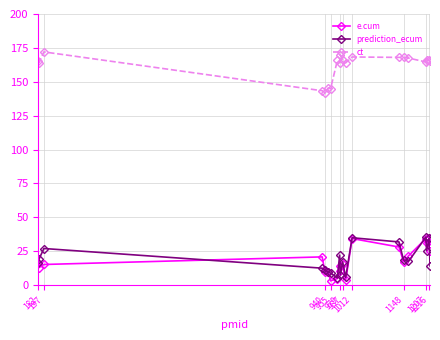

True or false: e.cum and ct cross at least once.

False